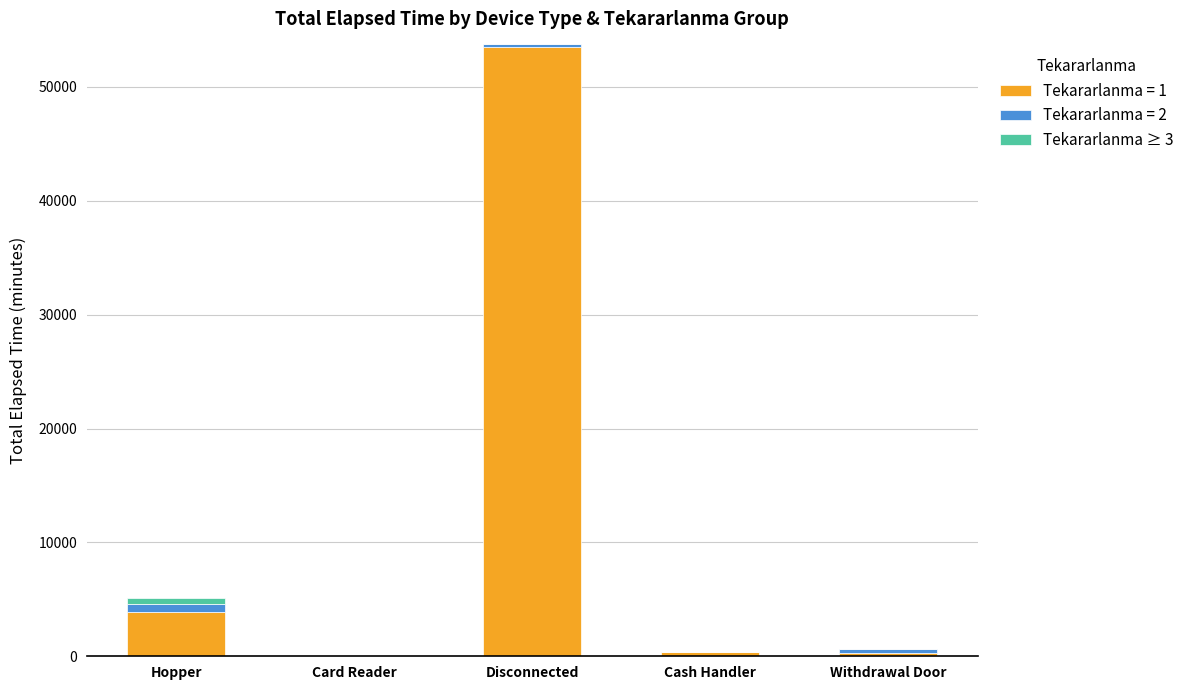

At which label does Tekararlanma = 1 reach its peak?

Disconnected